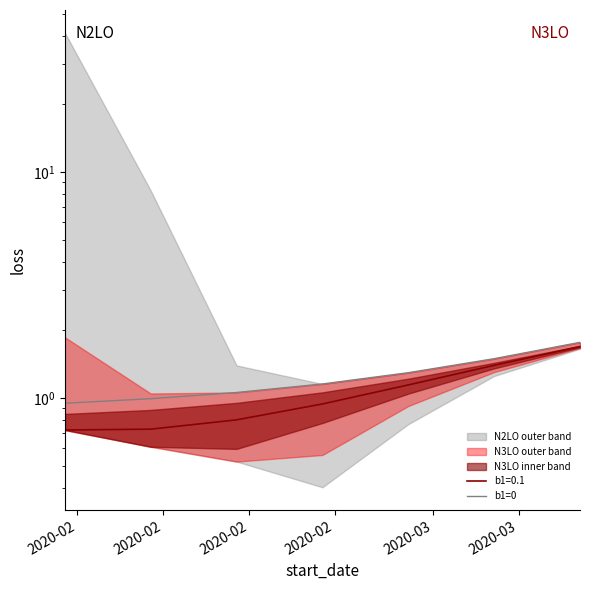

What is the label of the 4th point from the left?

2020-02